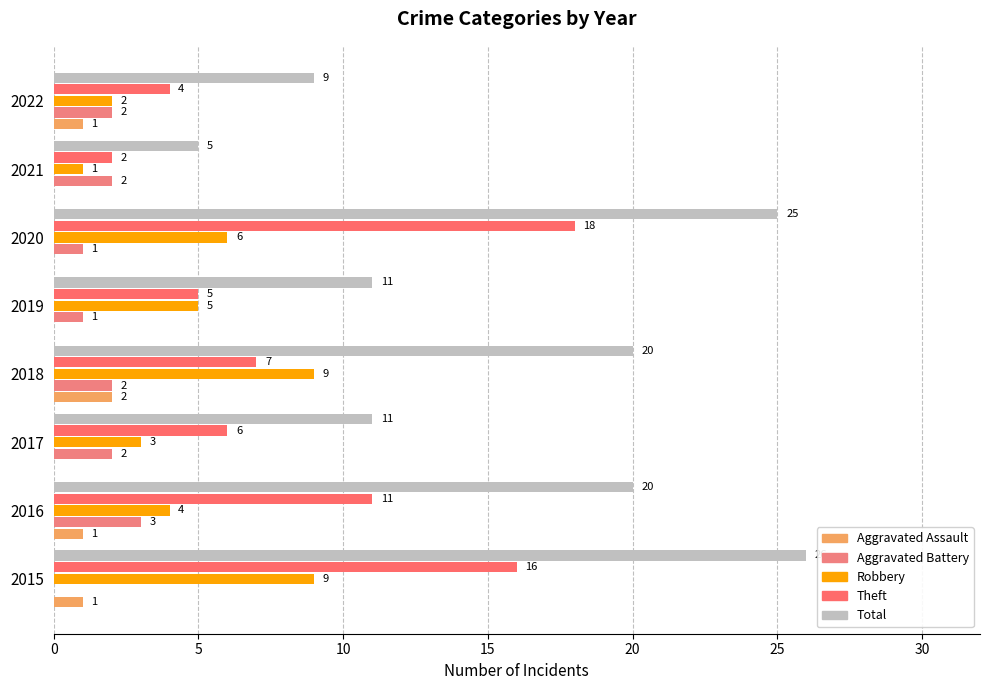

What is the average value of the Aggravated Assault series?

1